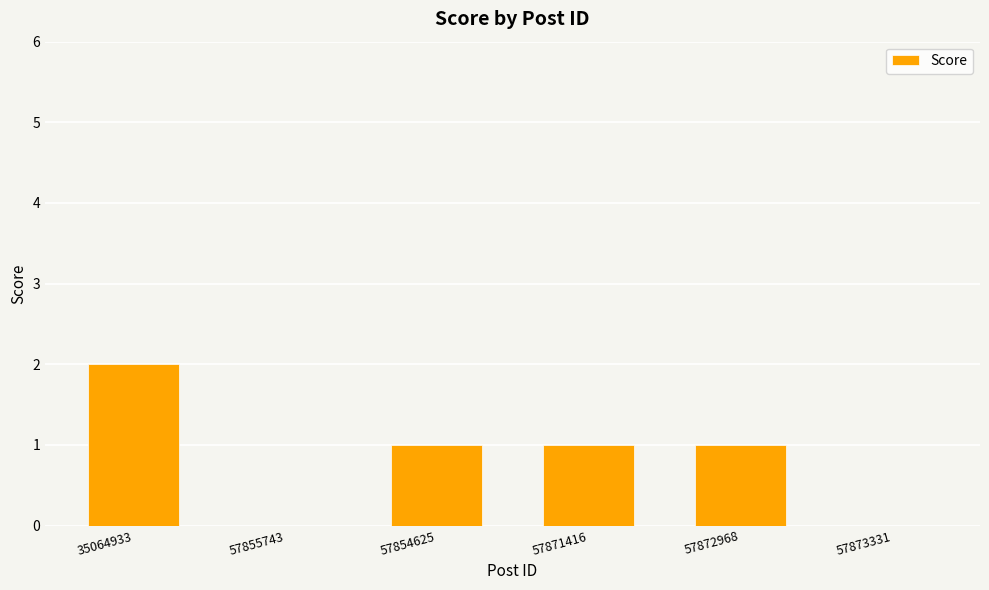

What is the sum of all values?

5